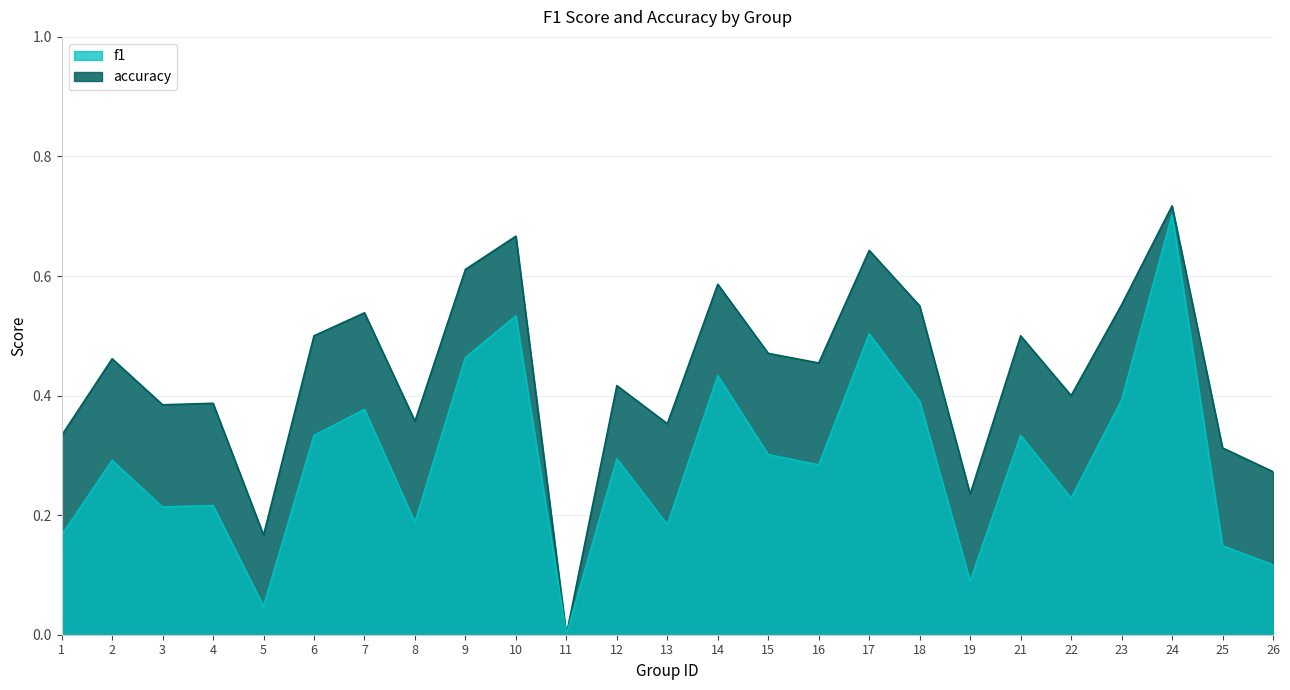

Reading right to left, extract all data points from this chart.

f1: 26=0.1	25=0.1	24=0.7	23=0.4	22=0.2	21=0.3	19=0.1	18=0.4	17=0.5	16=0.3	15=0.3	14=0.4	13=0.2	12=0.3	11=0.0	10=0.5	9=0.5	8=0.2	7=0.4	6=0.3	5=0.0	4=0.2	3=0.2	2=0.3	1=0.2
accuracy: 26=0.3	25=0.3	24=0.7	23=0.6	22=0.4	21=0.5	19=0.2	18=0.6	17=0.6	16=0.5	15=0.5	14=0.6	13=0.4	12=0.4	11=0.0	10=0.7	9=0.6	8=0.4	7=0.5	6=0.5	5=0.2	4=0.4	3=0.4	2=0.5	1=0.3